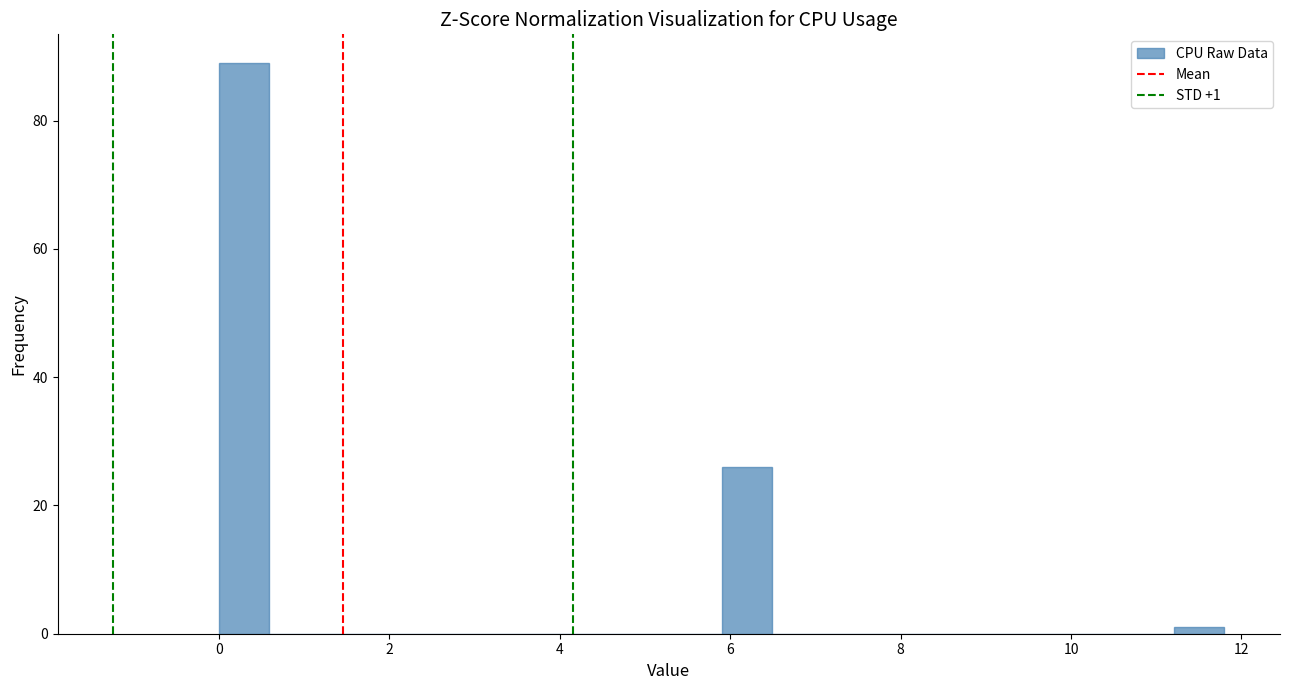

Read against the x-axis, roughly where is the centre of the tallest bar?

0.2